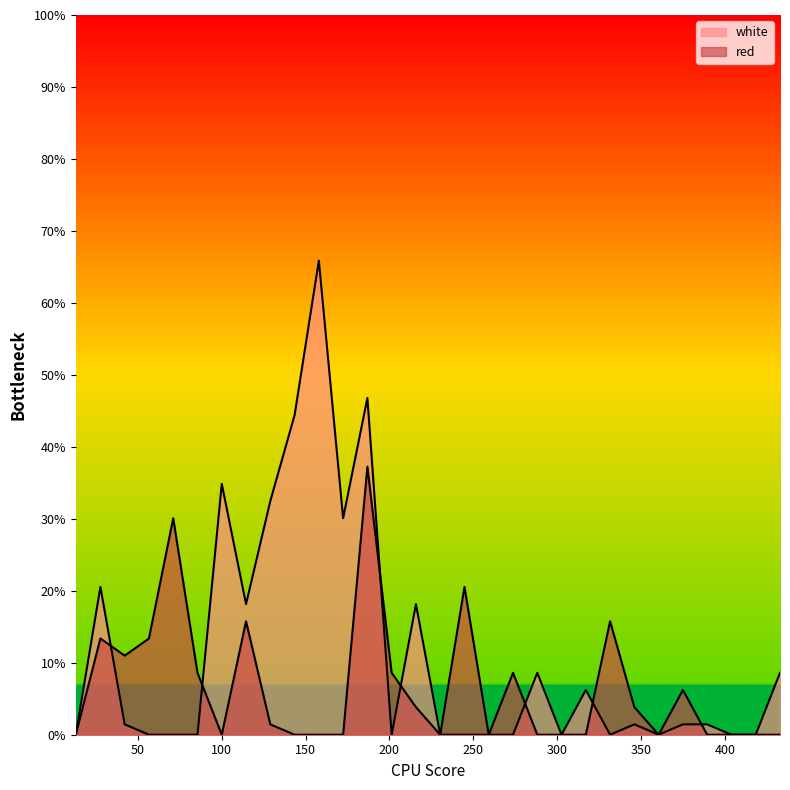

Where does the red series first go above 1?

27.7